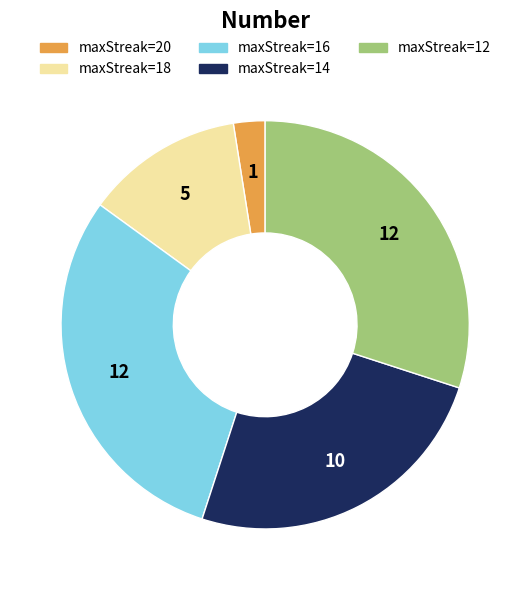

Which slice is the smallest?

maxStreak=20